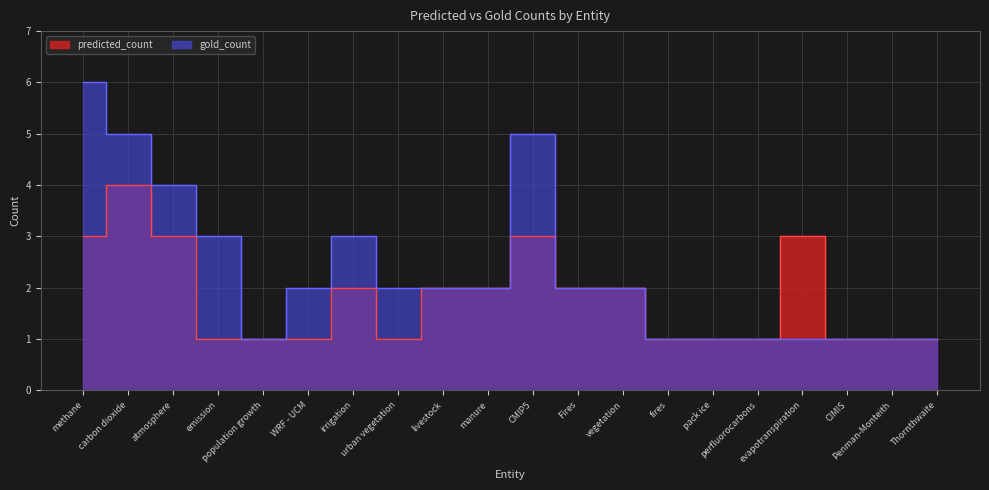

True or false: gold_count and predicted_count cross at least once.

False